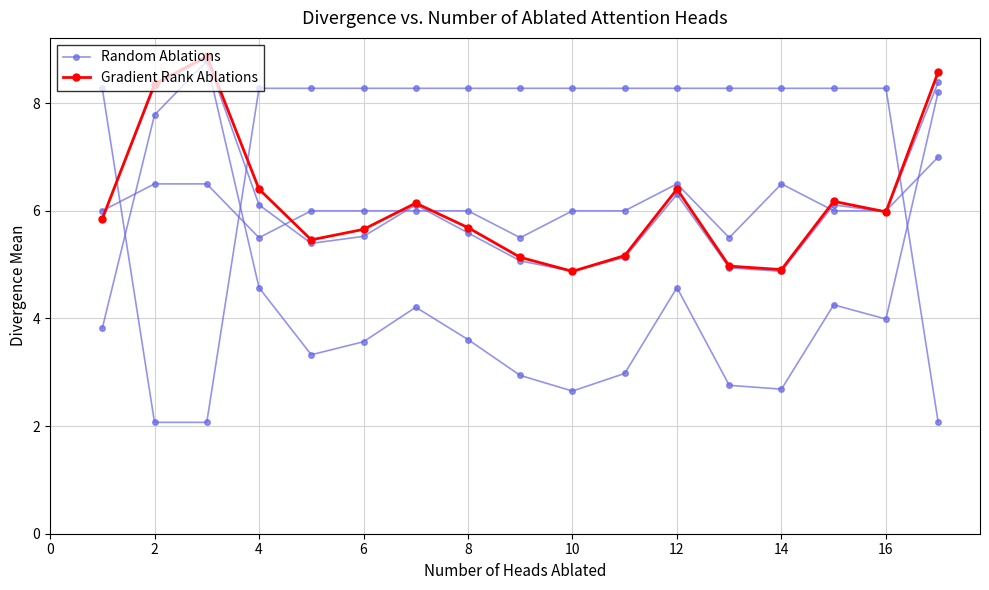

True or false: Gradient Rank Ablations has more than 0 interior local peaks.

True